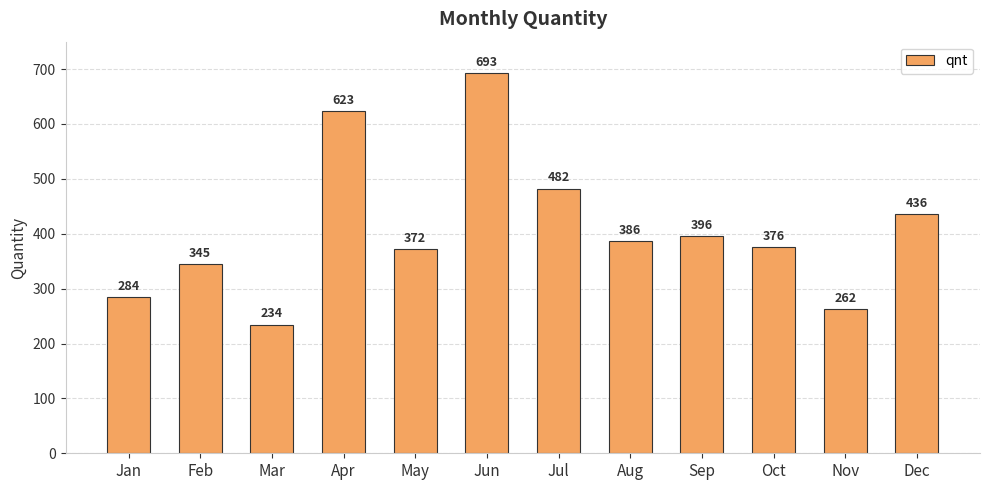

What is the minimum value shown in the chart?

234